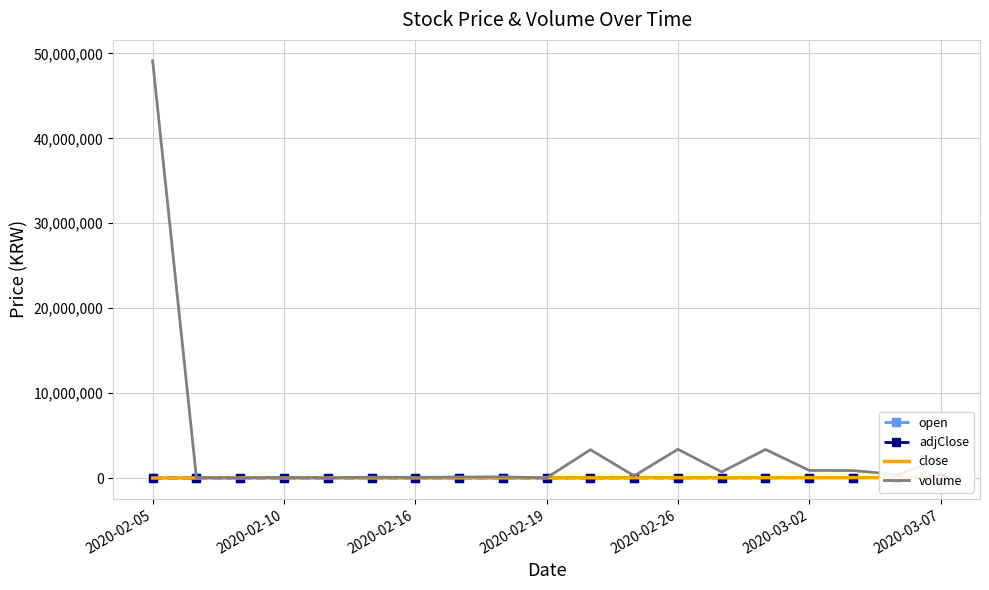

At how many categories does at least one series exceed 9867377?

1